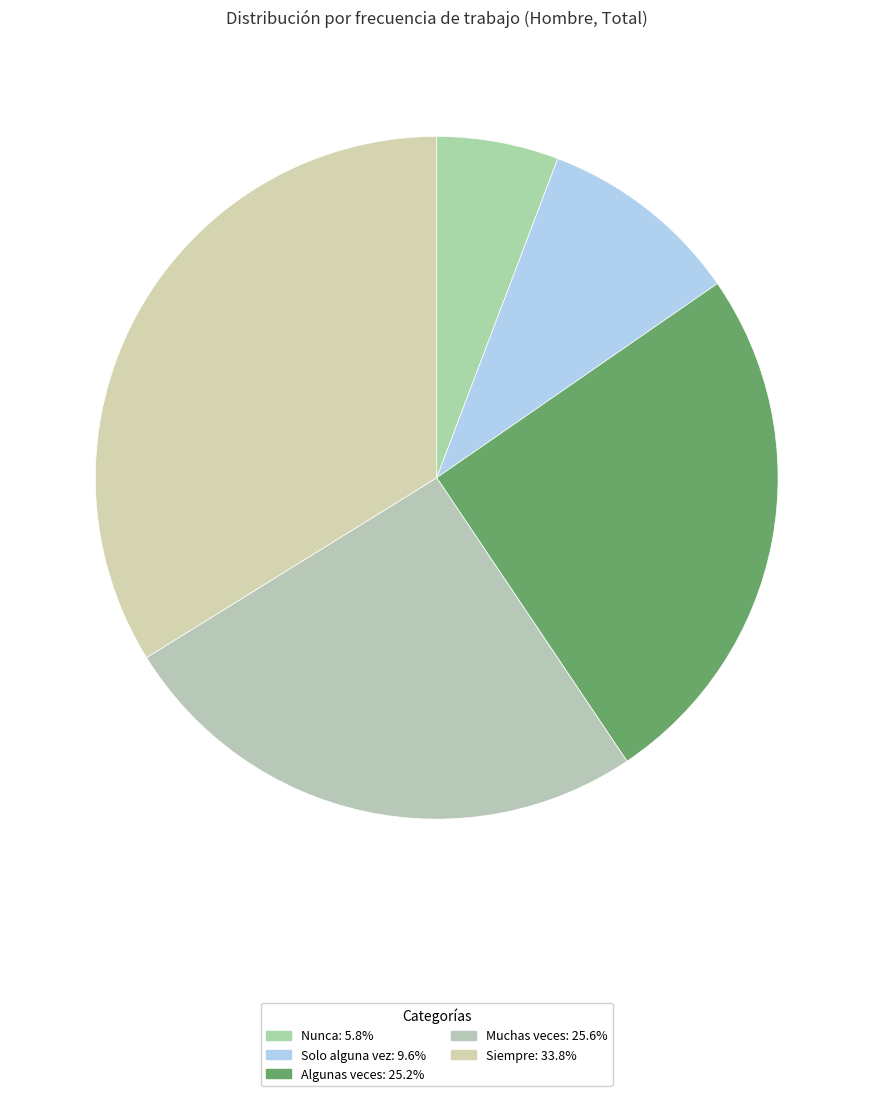

What percentage is NOT represented by Algunas veces?

74.8%